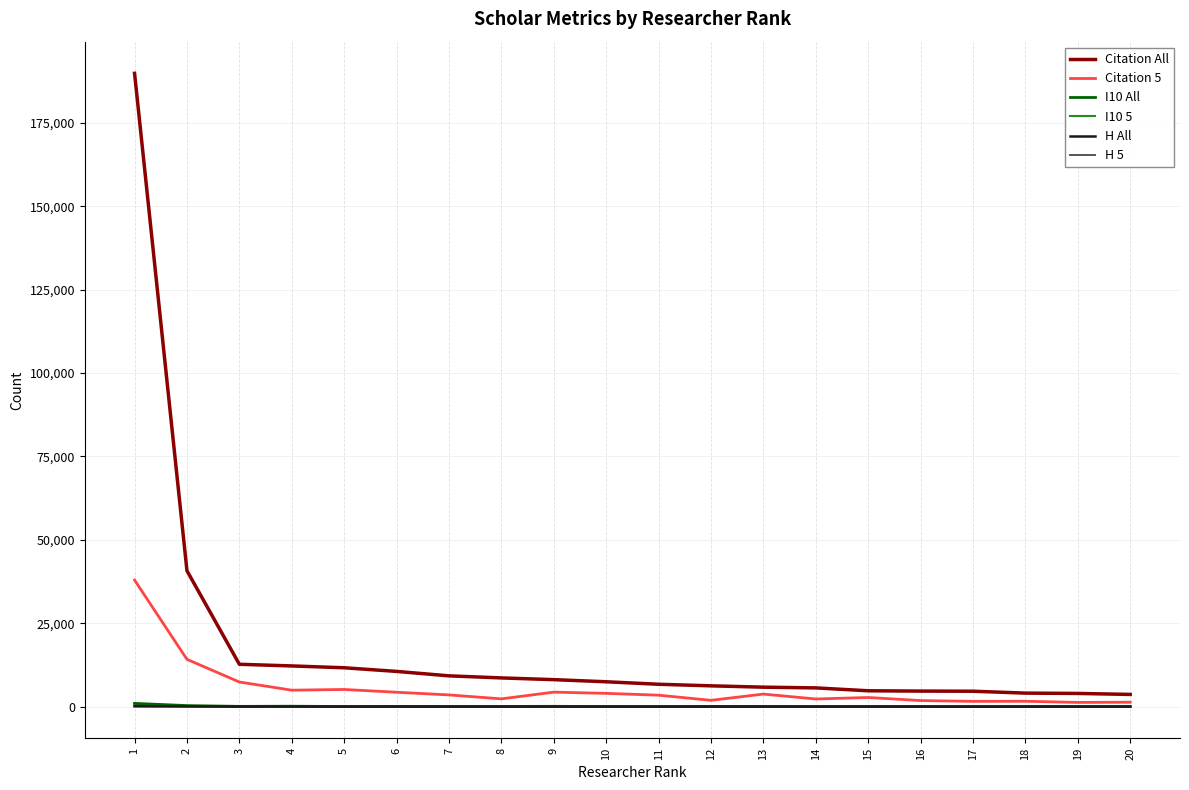

What is the greatest value displayed?

189806